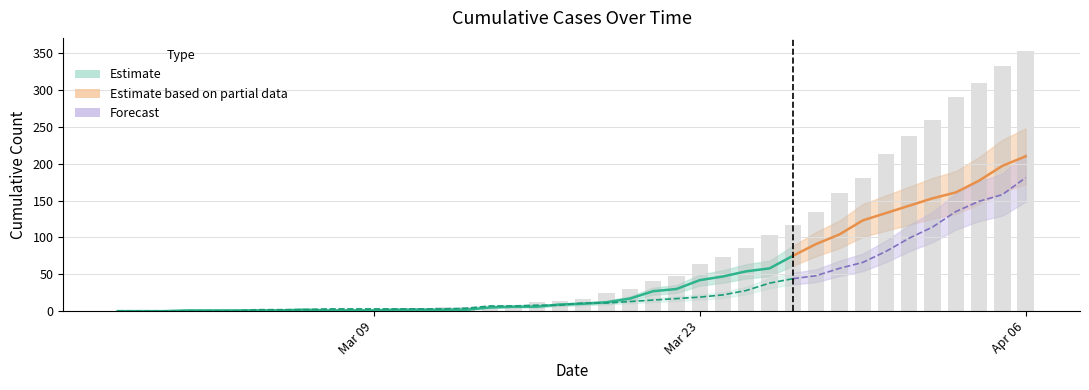

How many values in 2 are above zero?

37